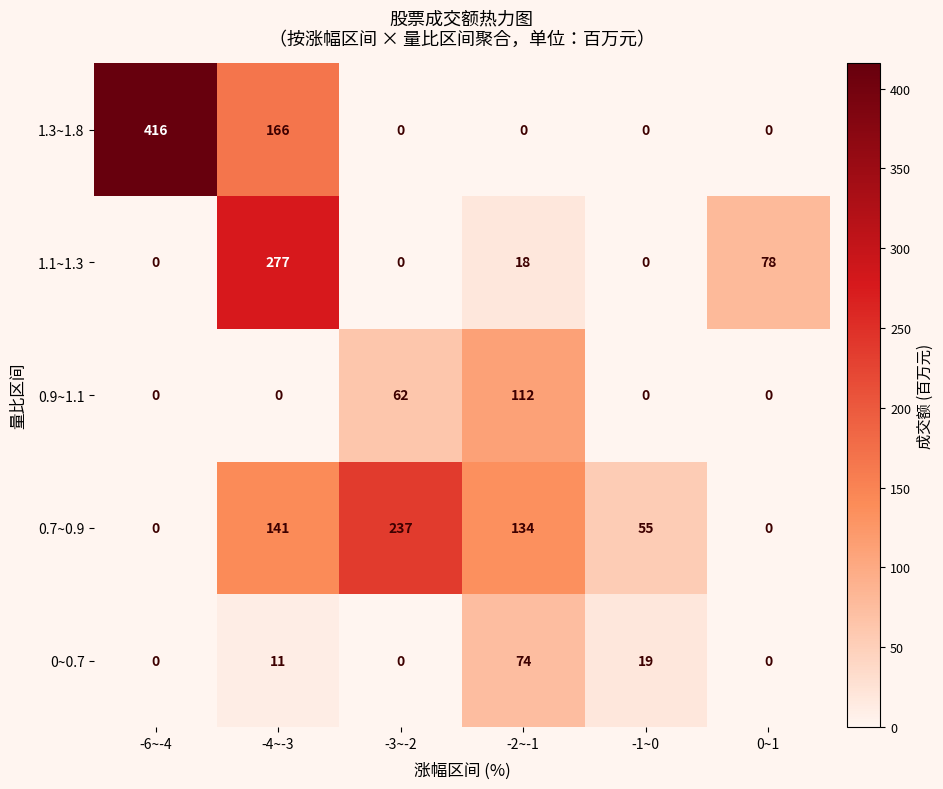

Reading right to left, list all the values displayed in this chart.

1.3~1.8: 0~1=0	-1~0=0	-2~-1=0	-3~-2=0	-4~-3=166	-6~-4=416
1.1~1.3: 0~1=78	-1~0=0	-2~-1=18	-3~-2=0	-4~-3=277	-6~-4=0
0.9~1.1: 0~1=0	-1~0=0	-2~-1=112	-3~-2=62	-4~-3=0	-6~-4=0
0.7~0.9: 0~1=0	-1~0=55	-2~-1=134	-3~-2=237	-4~-3=141	-6~-4=0
0~0.7: 0~1=0	-1~0=19	-2~-1=74	-3~-2=0	-4~-3=11	-6~-4=0